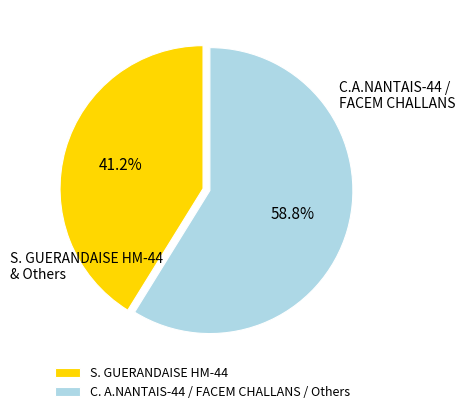

Does any single category account for the majority?

Yes